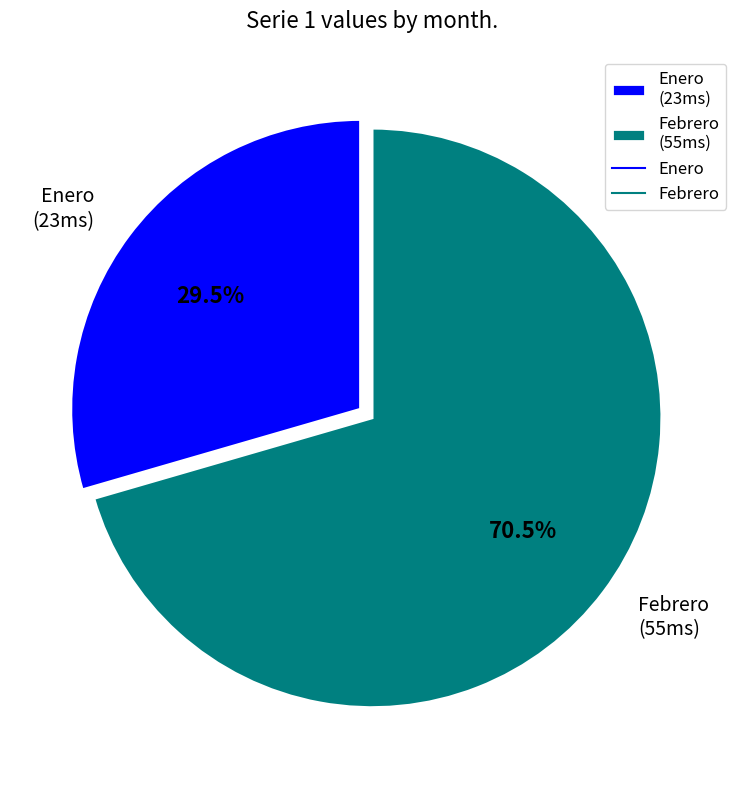

Does Enero account for over 50% of the chart?

No